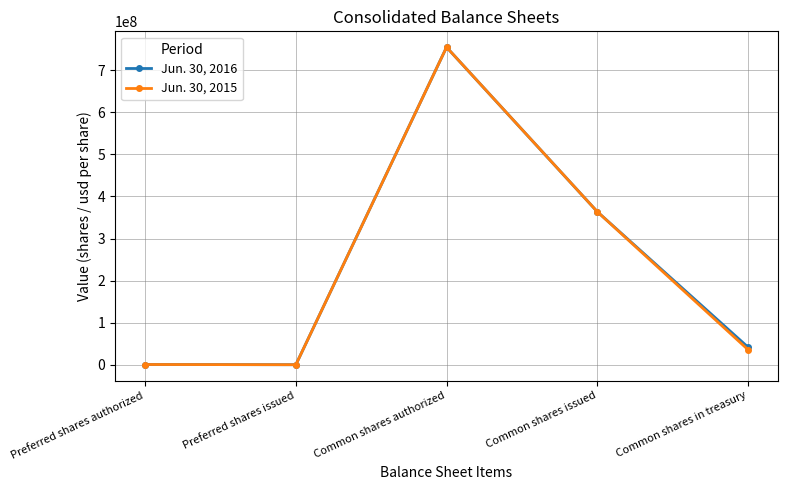

What is the average value of the Jun. 30, 2015 series?

231100000